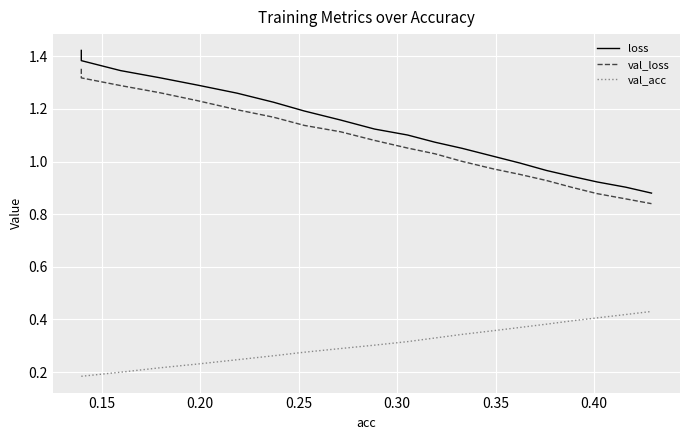

How many values in the val_loss series are below 1?

7